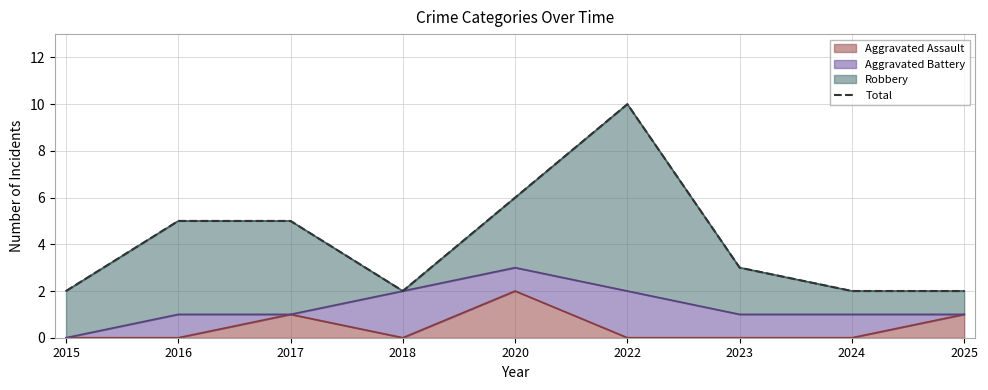

What is the value of the 9th point from the left?

2